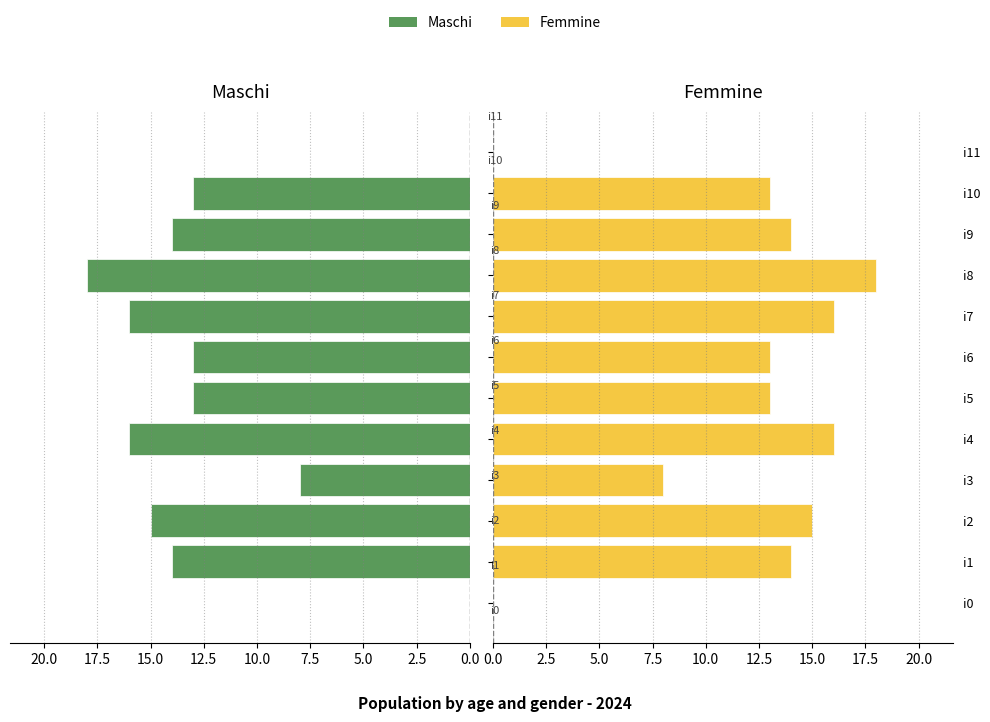

Does the chart contain stacked bars?

No